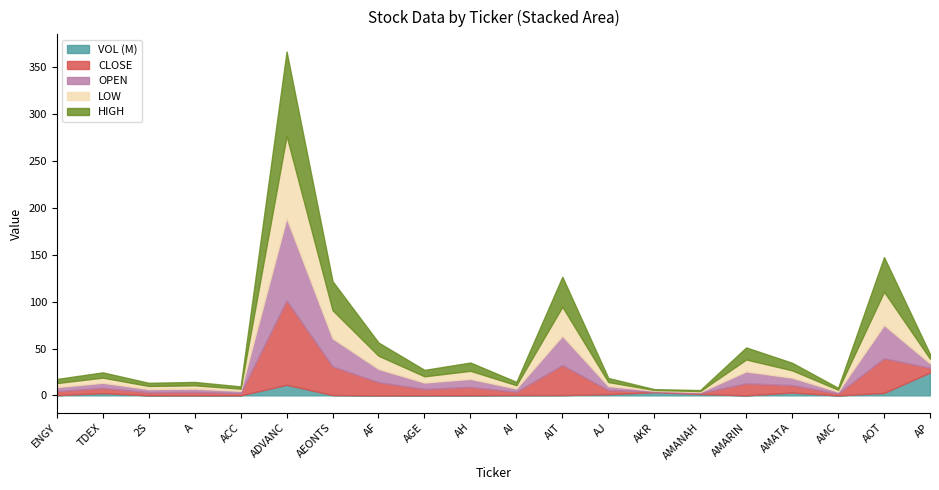

At which category is the sum across all series the highest?

ADVANC